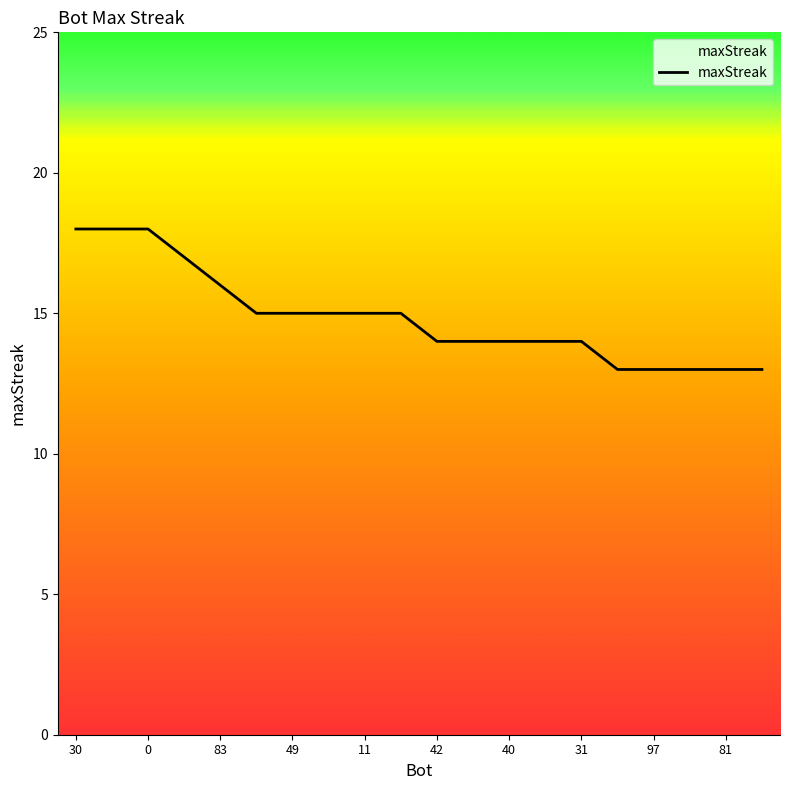

What is the smallest value displayed?

13